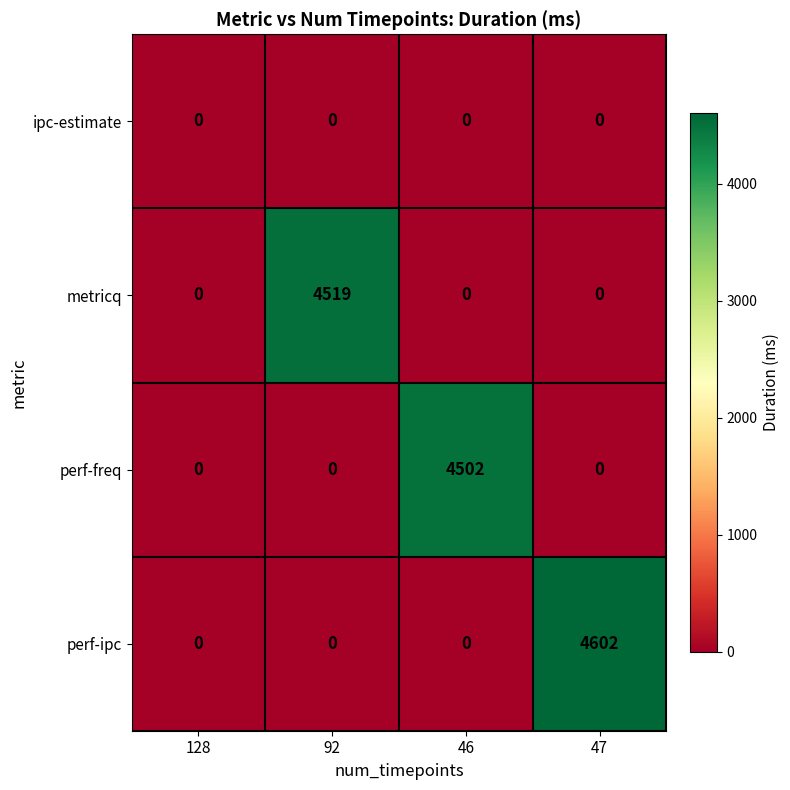

What is the difference between the maximum and second lowest values in the metricq series?

4519